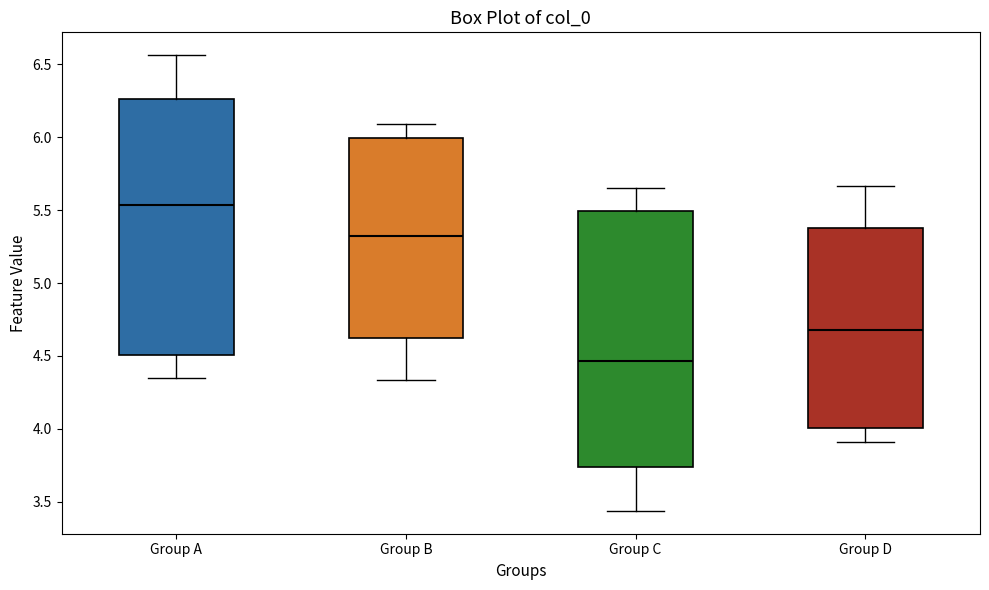

Reading left to right, read every box against the y-axis: the position of its median line, the range the box covers, and the ends of its whiskers. The values are not printed on the chart, so give them approximately, as read against the axis.

Group A: median 5.55, box 4.50 to 6.25, whiskers 4.35 to 6.55
Group B: median 5.30, box 4.60 to 6.00, whiskers 4.35 to 6.10
Group C: median 4.45, box 3.75 to 5.50, whiskers 3.45 to 5.65
Group D: median 4.70, box 4.00 to 5.40, whiskers 3.90 to 5.65